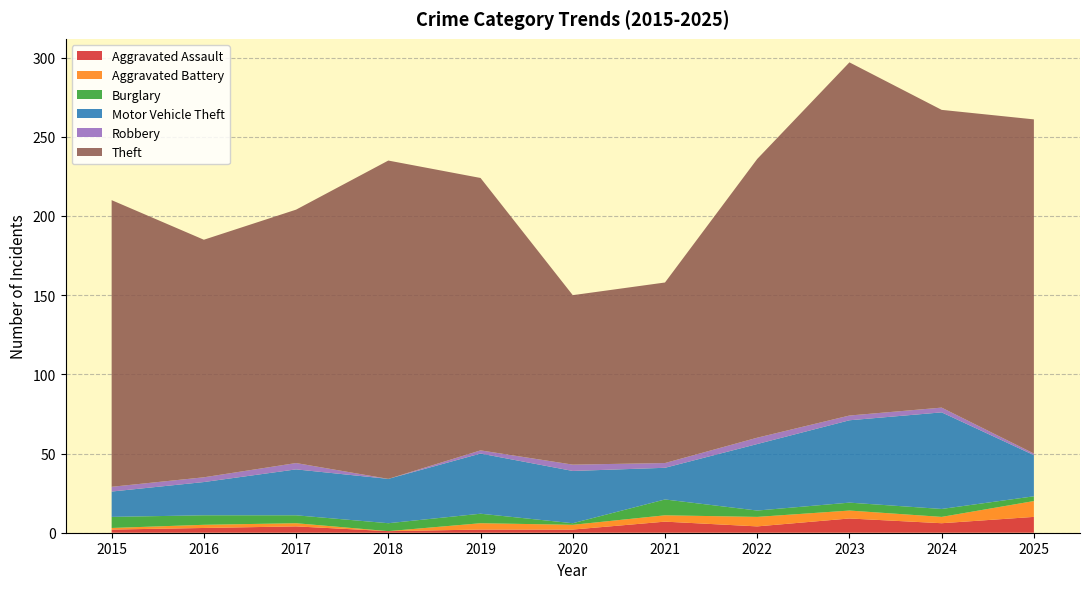

Reading right to left, what are all the values shown in this chart?

Aggravated Assault: 2025=10	2024=6	2023=9	2022=4	2021=7	2020=2	2019=2	2018=1	2017=4	2016=3	2015=2
Aggravated Battery: 2025=10	2024=4	2023=5	2022=6	2021=4	2020=3	2019=4	2018=0	2017=2	2016=2	2015=1
Burglary: 2025=3	2024=5	2023=5	2022=4	2021=10	2020=1	2019=6	2018=5	2017=5	2016=6	2015=7
Motor Vehicle Theft: 2025=26	2024=61	2023=52	2022=42	2021=20	2020=33	2019=38	2018=28	2017=29	2016=21	2015=16
Robbery: 2025=1	2024=3	2023=3	2022=4	2021=3	2020=4	2019=2	2018=0	2017=4	2016=3	2015=3
Theft: 2025=211	2024=188	2023=223	2022=176	2021=114	2020=107	2019=172	2018=201	2017=160	2016=150	2015=181